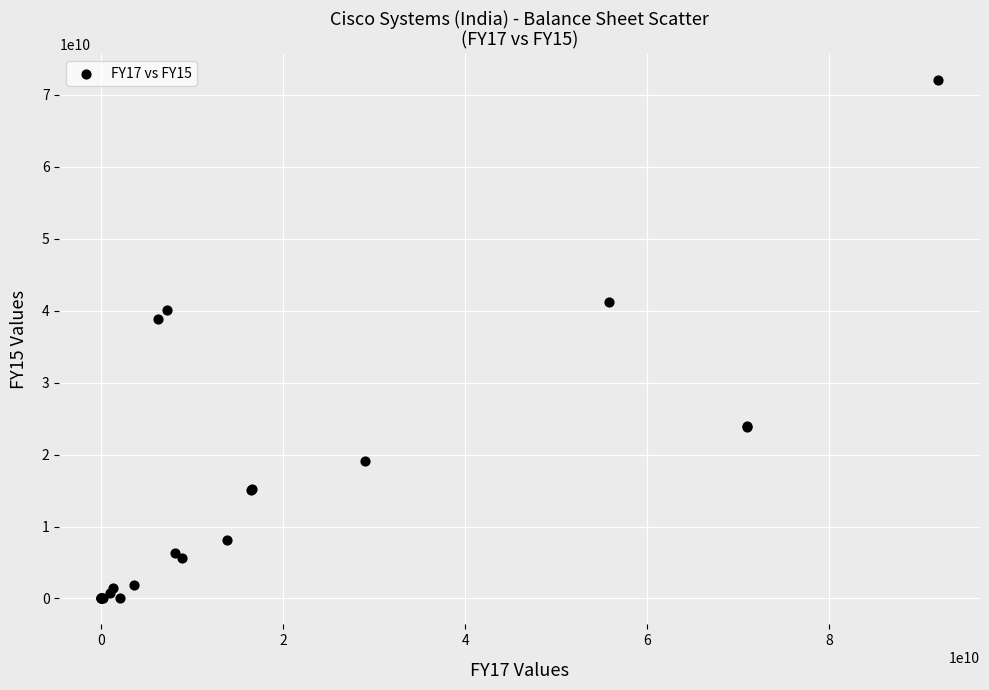

What Y value in the scatter plot is closest to 36037895000?

38857360000